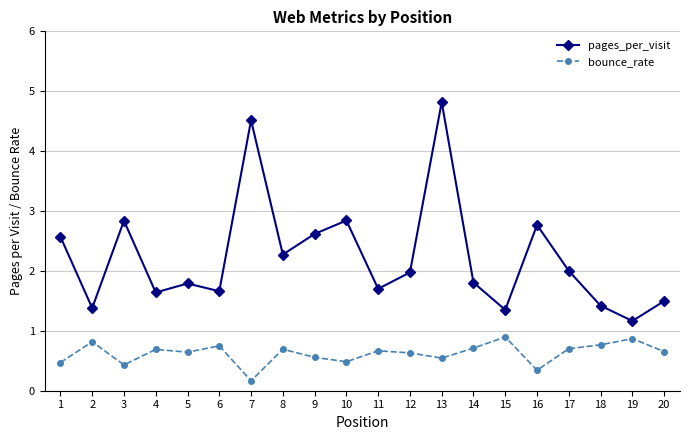

True or false: pages_per_visit and bounce_rate cross at least once.

False